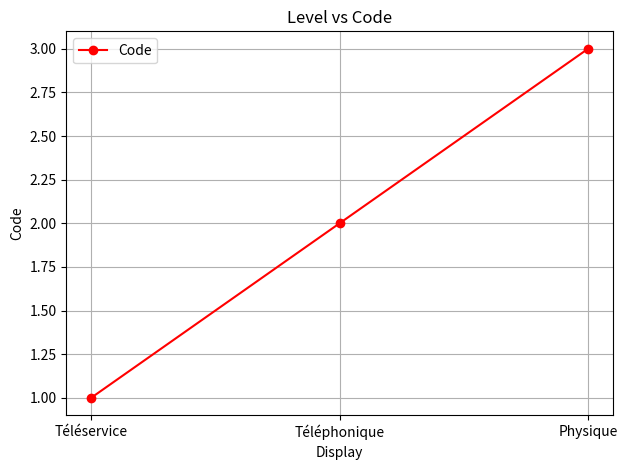

How many lines are shown in the chart?

1